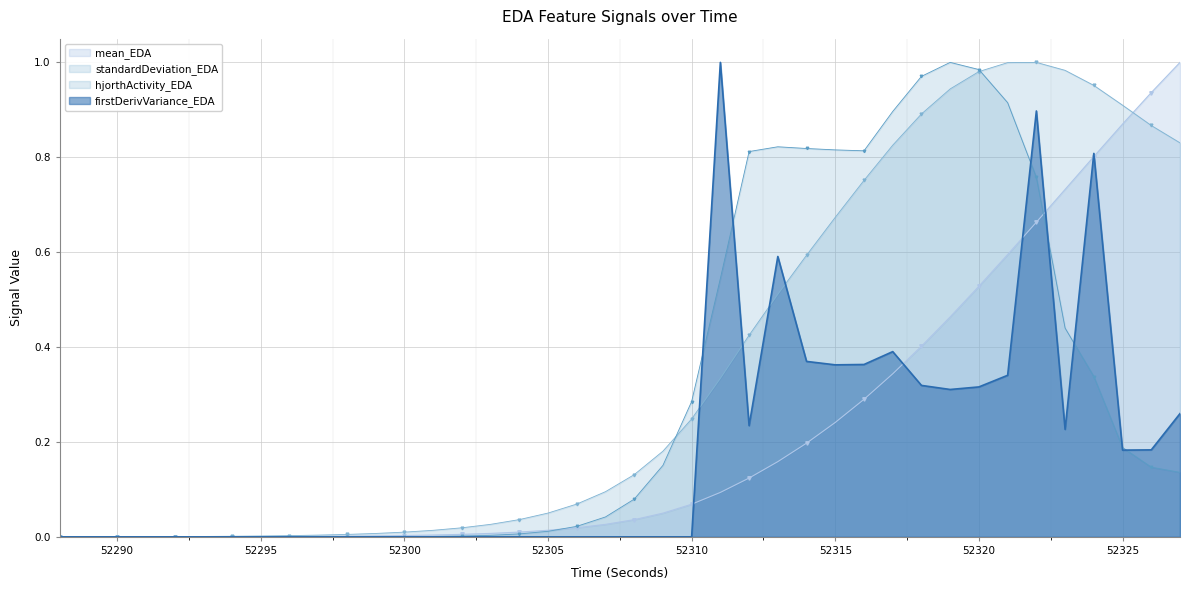

What is the difference between the maximum and minimum values in the standardDeviation_EDA series?

1.0